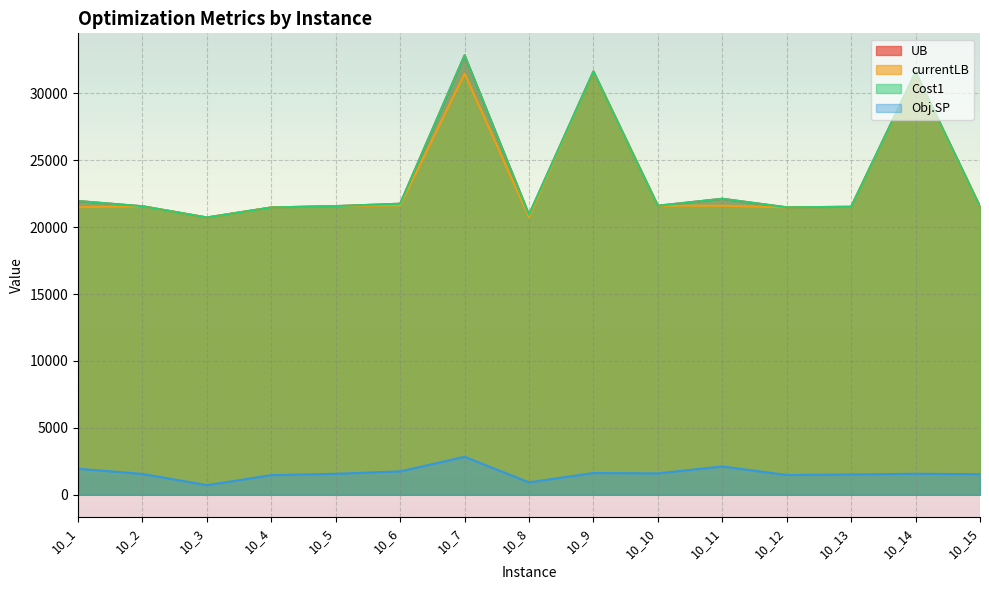

How many lines are shown in the chart?

4